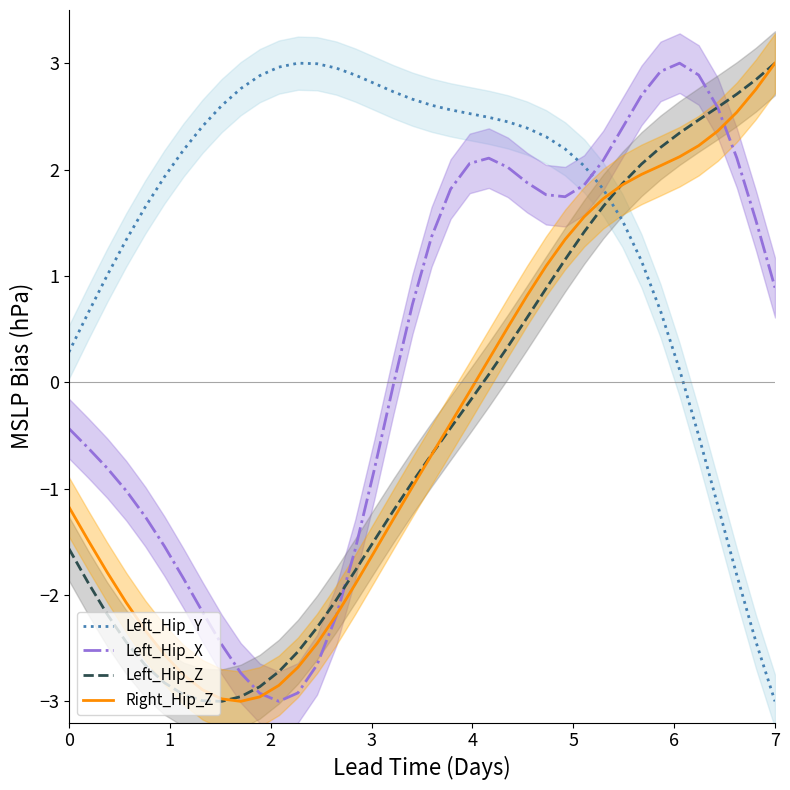

After their last crossing, which series has the higher values: Left_Hip_X or Left_Hip_Y?

Left_Hip_X